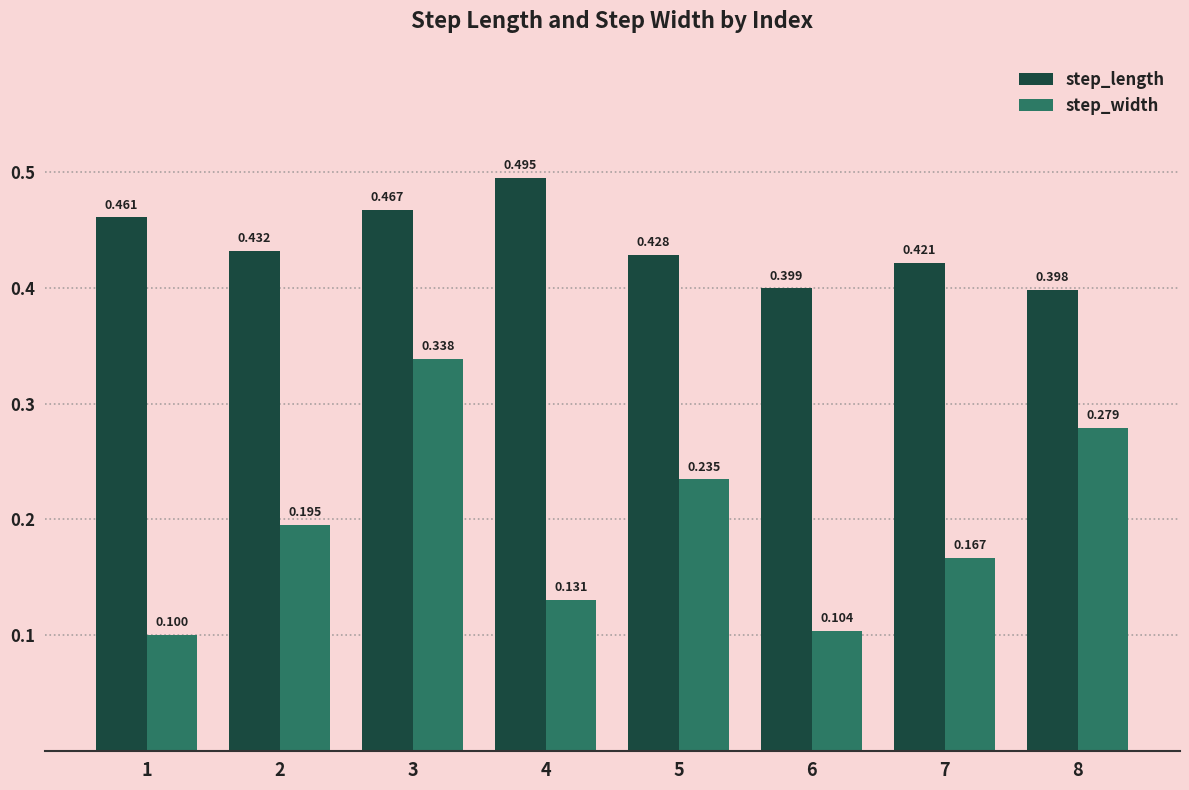

At which category does the chart reach its peak across all series?

4